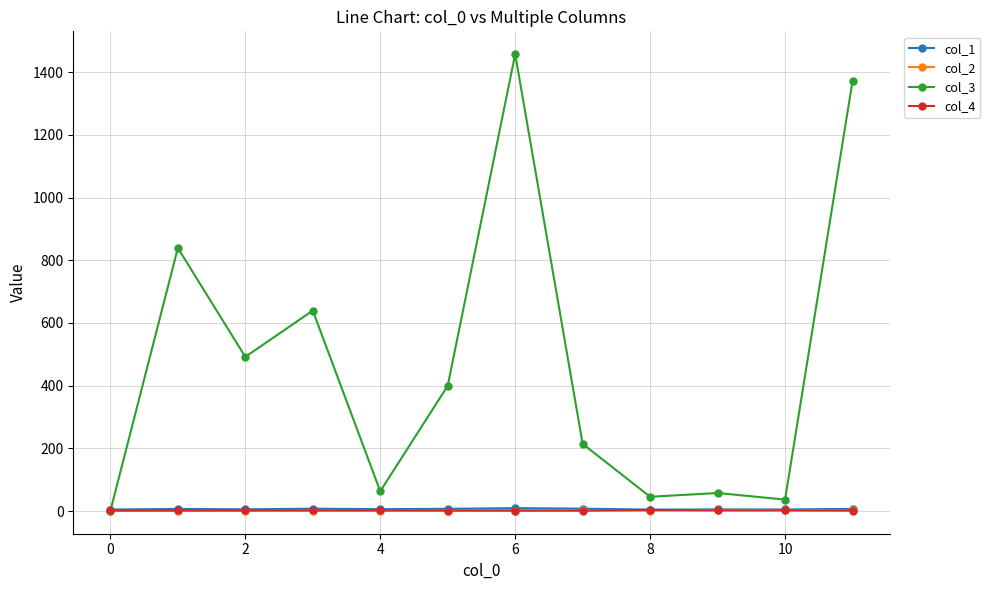

What is the sum of all col_1 values?

82.0